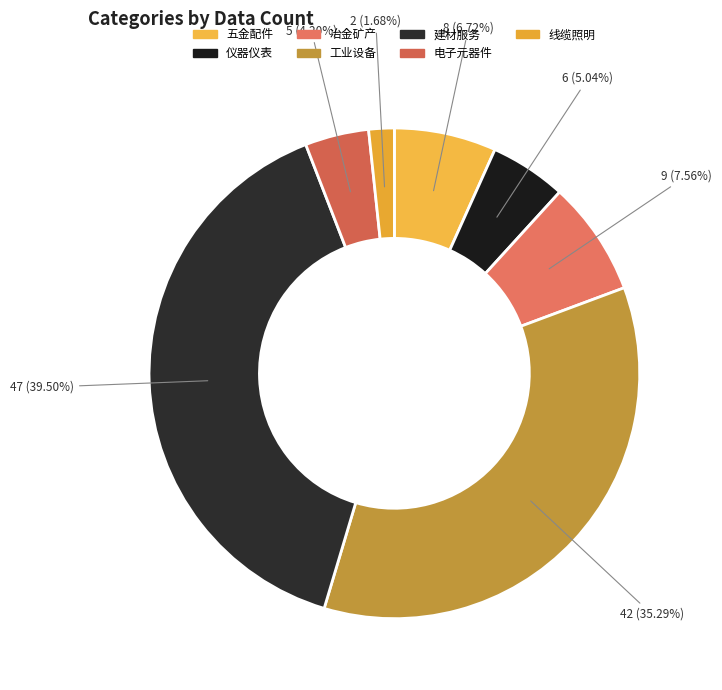

How many segments does this pie chart have?

7